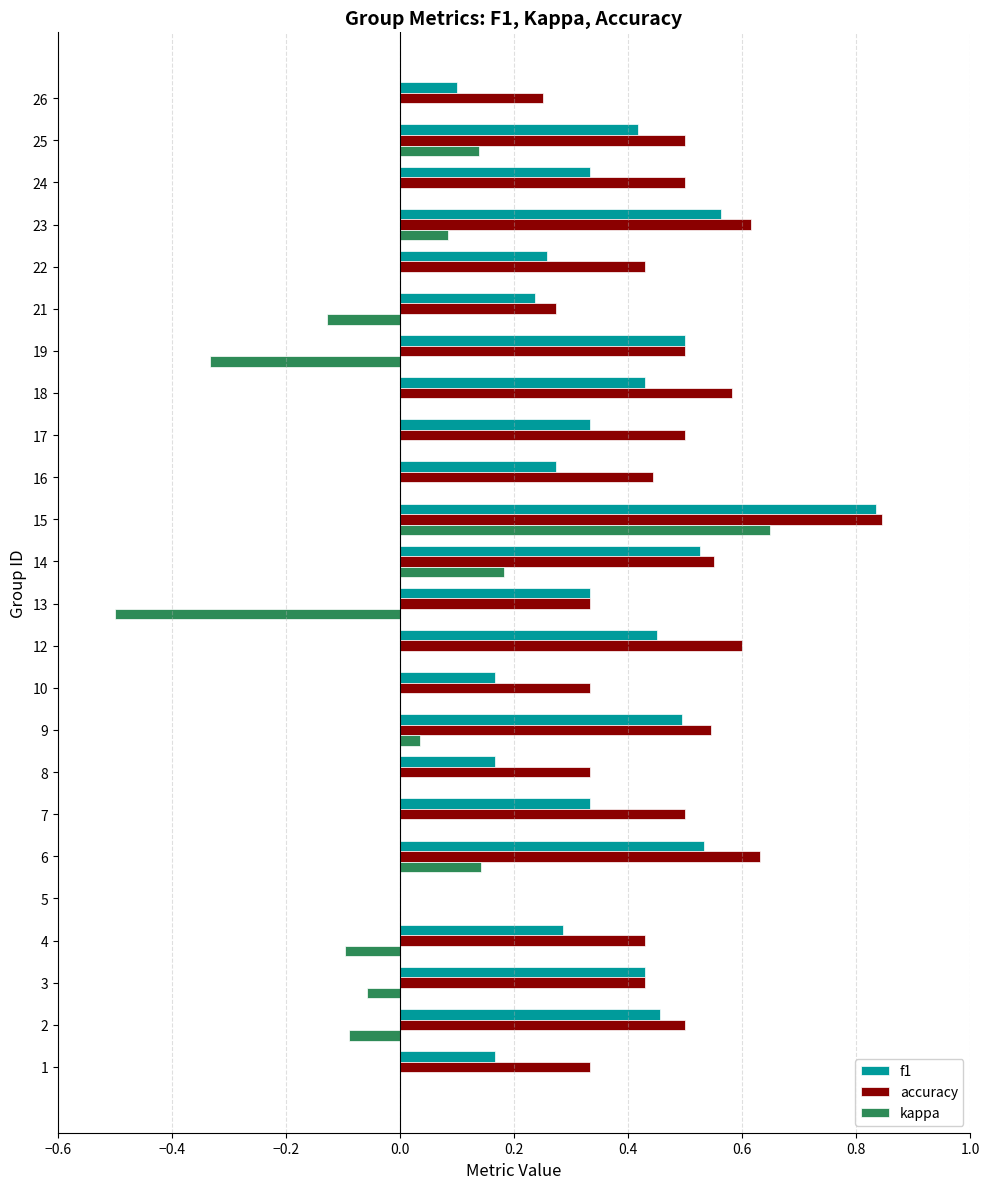

The f1 series shows 0.3 at 21. True or false?

False